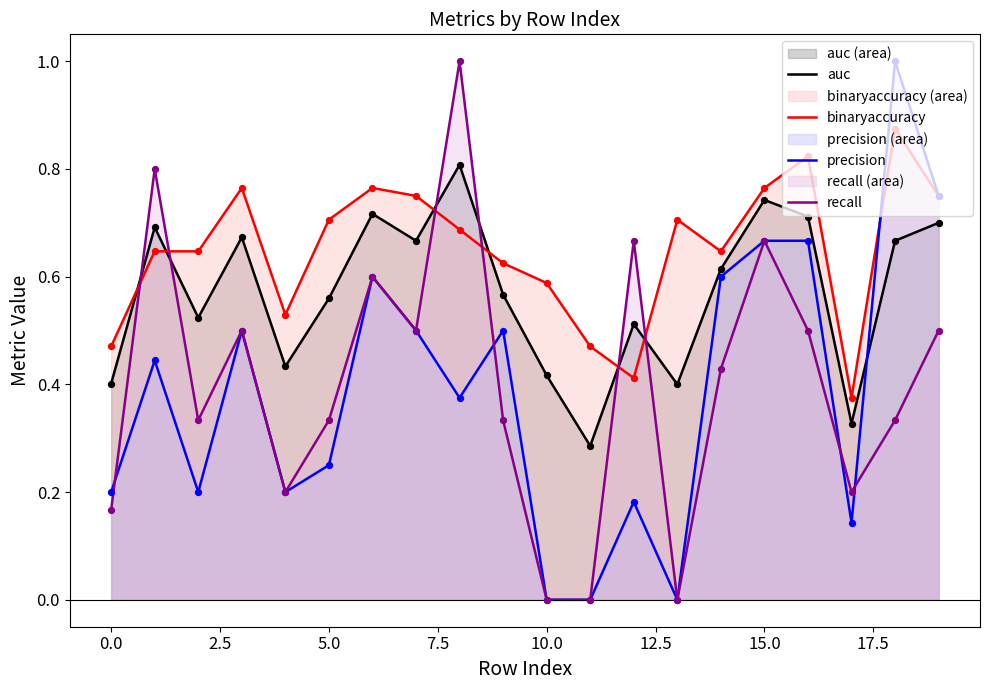

What are all the series names shown in the legend?

auc, binaryaccuracy, precision, recall